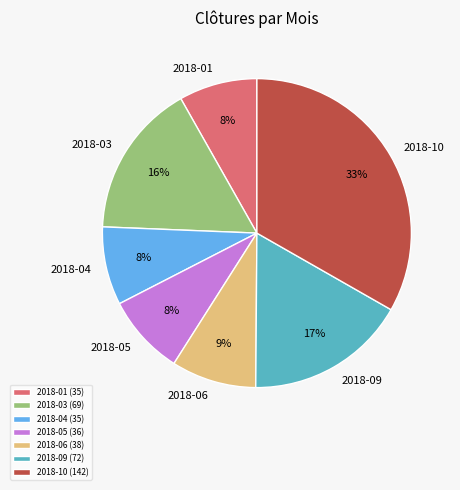

How many slices are in this pie chart?

7